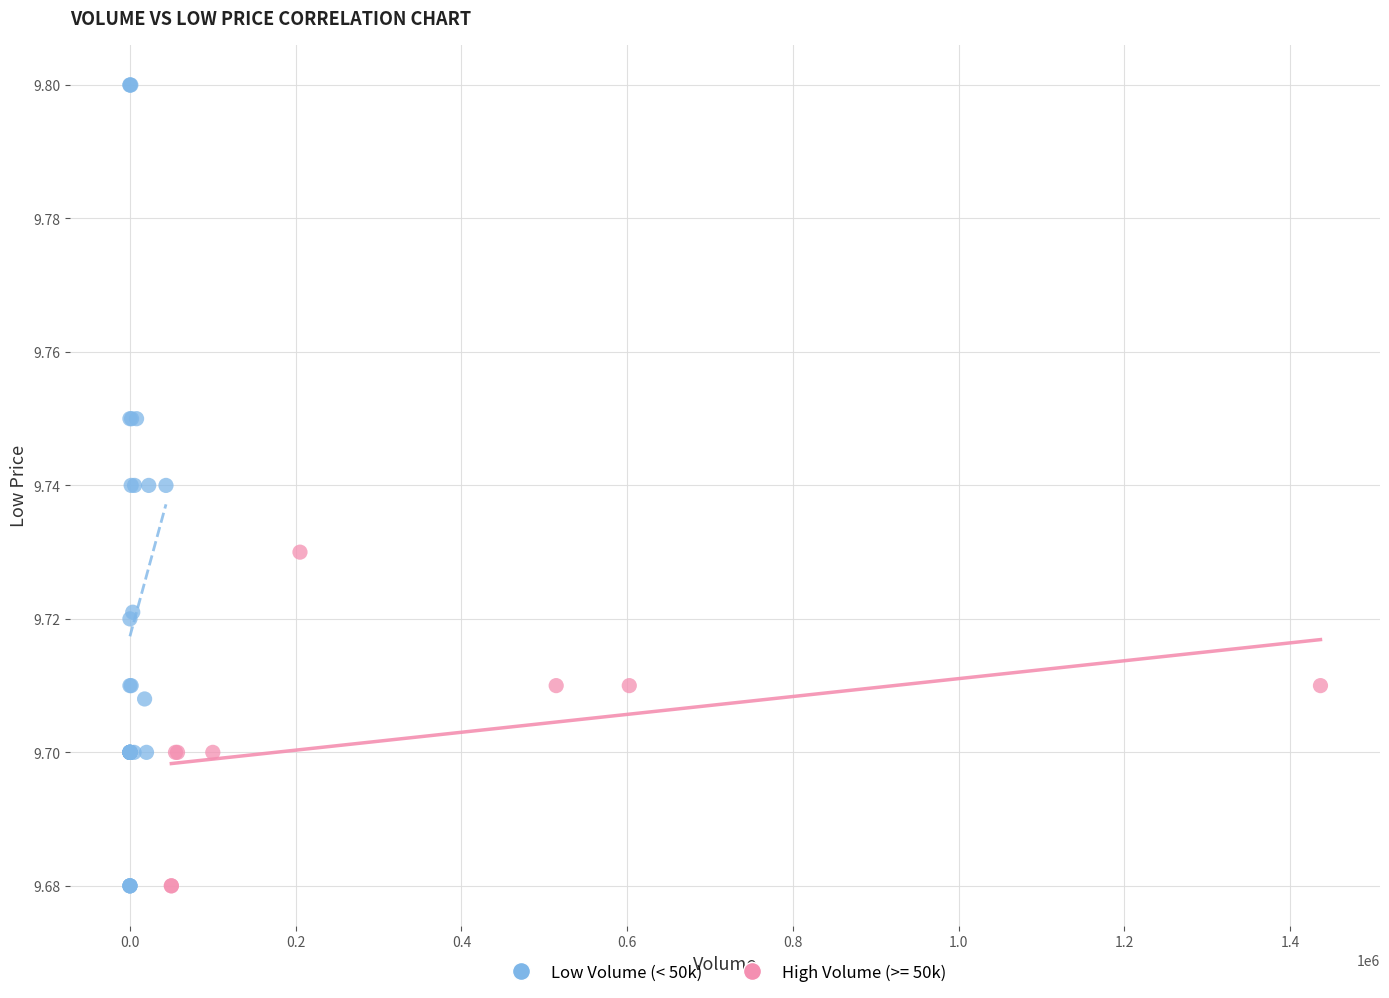

Which series has the widest spread of Y values?

Low Volume (< 50k)